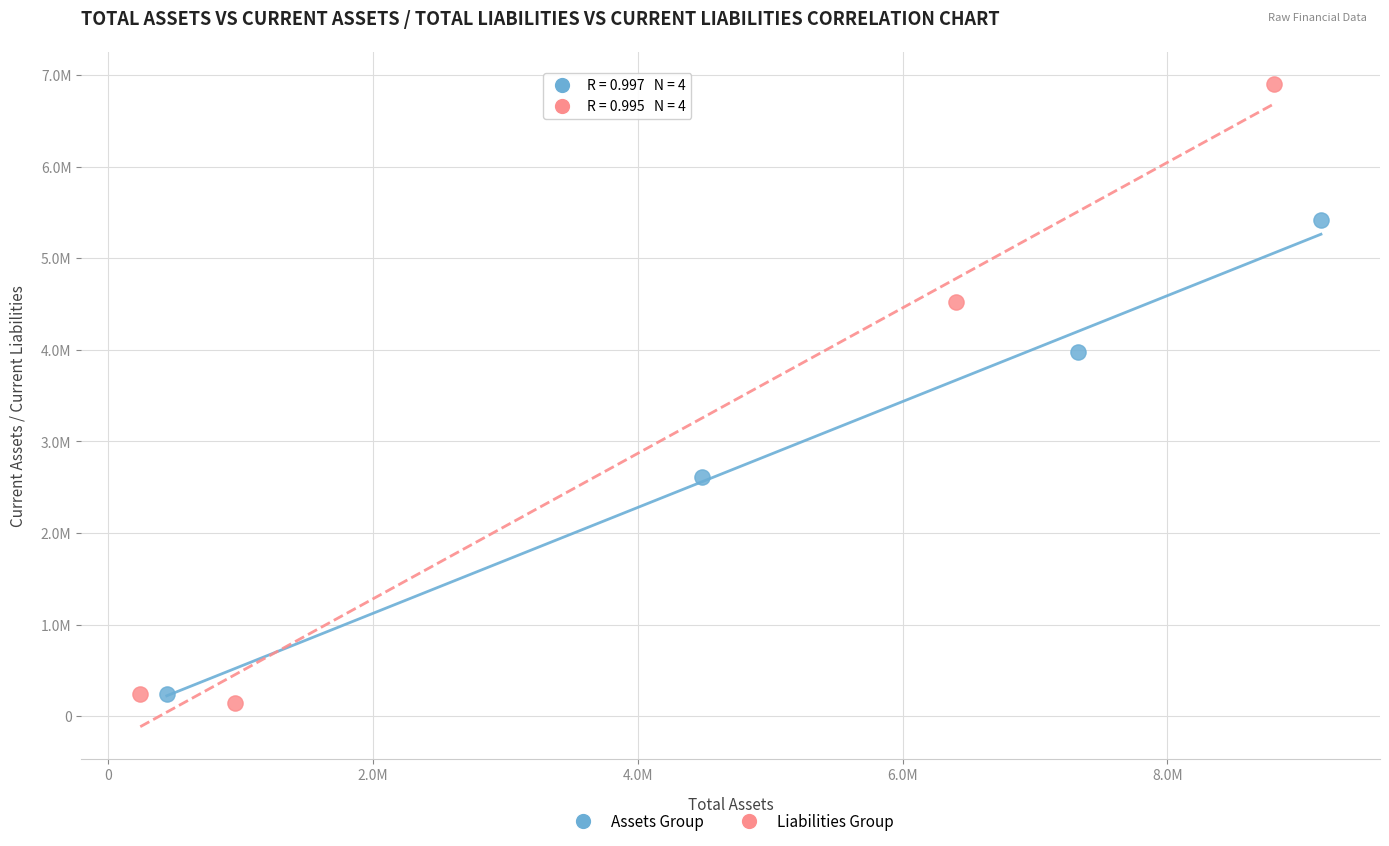

Which series reaches the maximum Y coordinate?

Liabilities Group